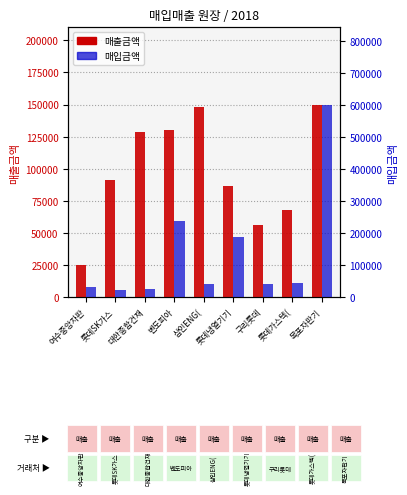

Which series changed the most between 구리롯데 and 롯데가스텍(?

매출금액